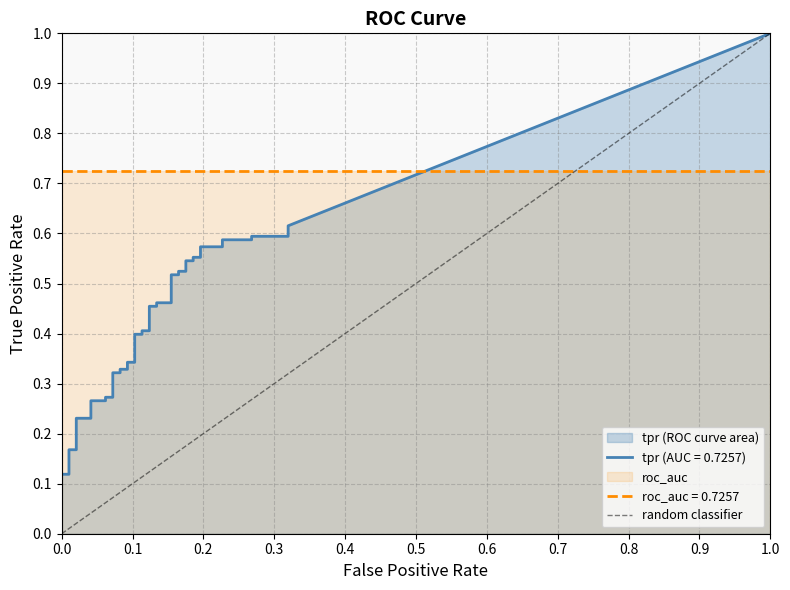

The value at 1.0 is 2. True or false?

False